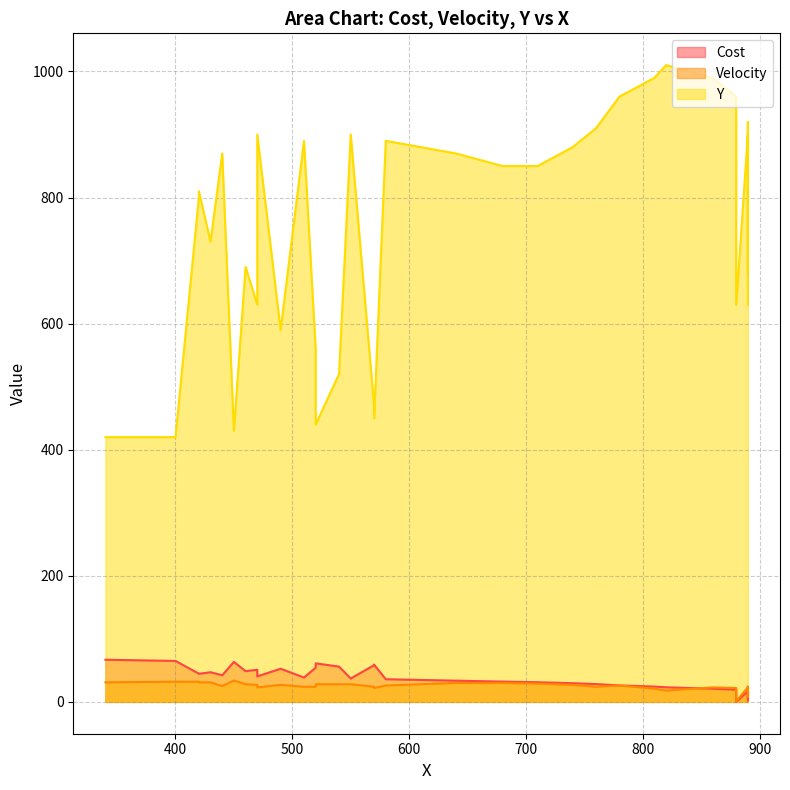

What is the total value across all series at 36?

529.1